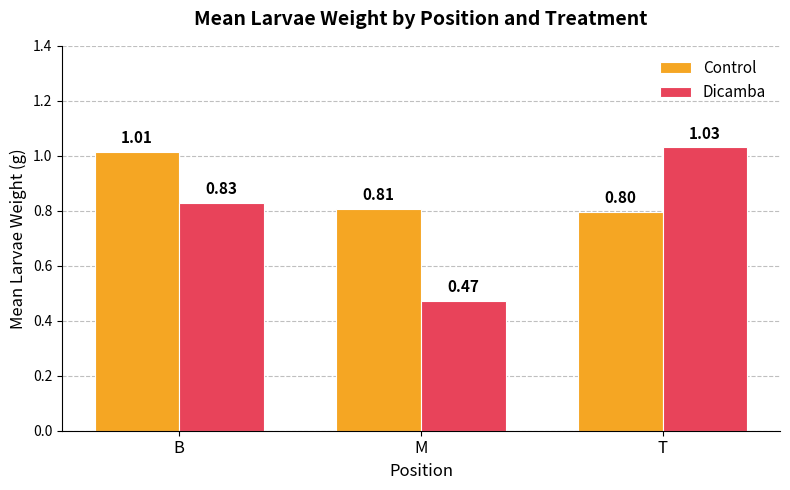

What is the average value of the Dicamba series?

0.8